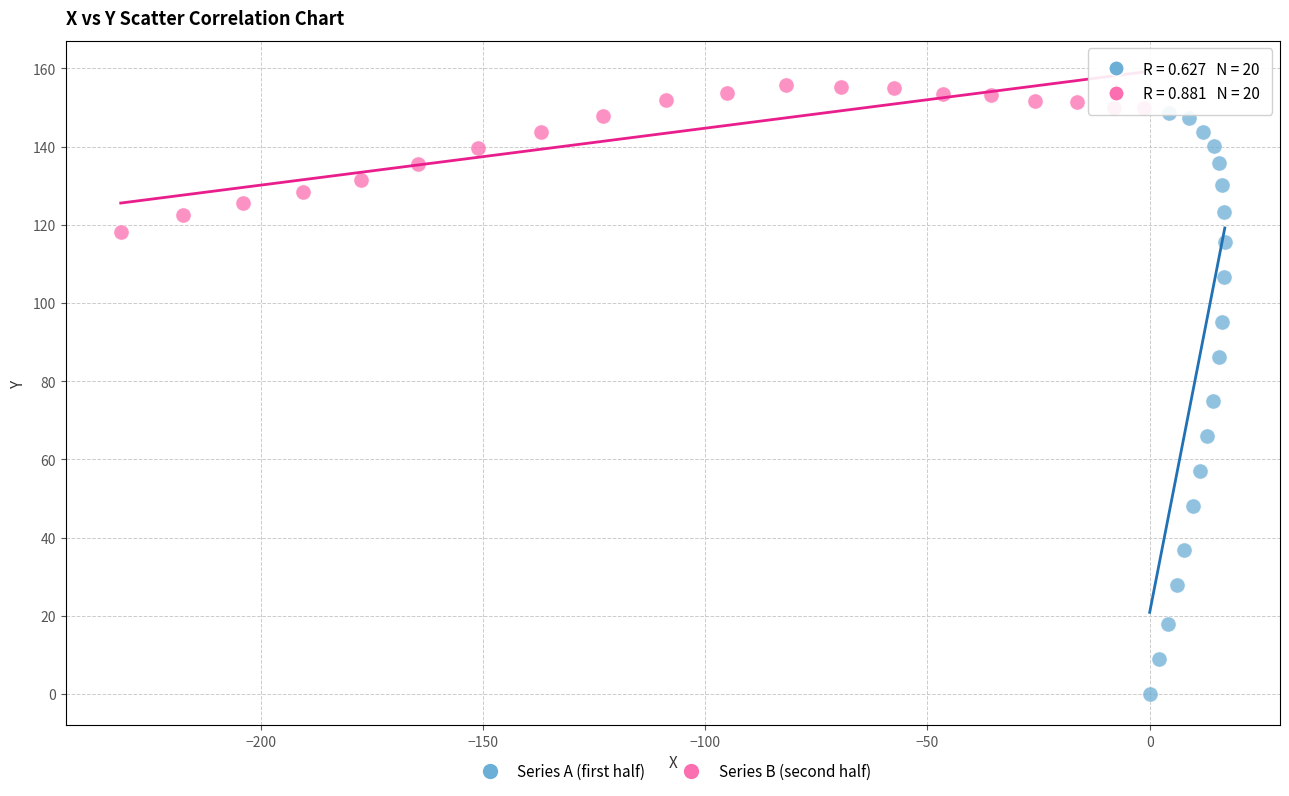

Which series has the widest spread of Y values?

Series A (first half)